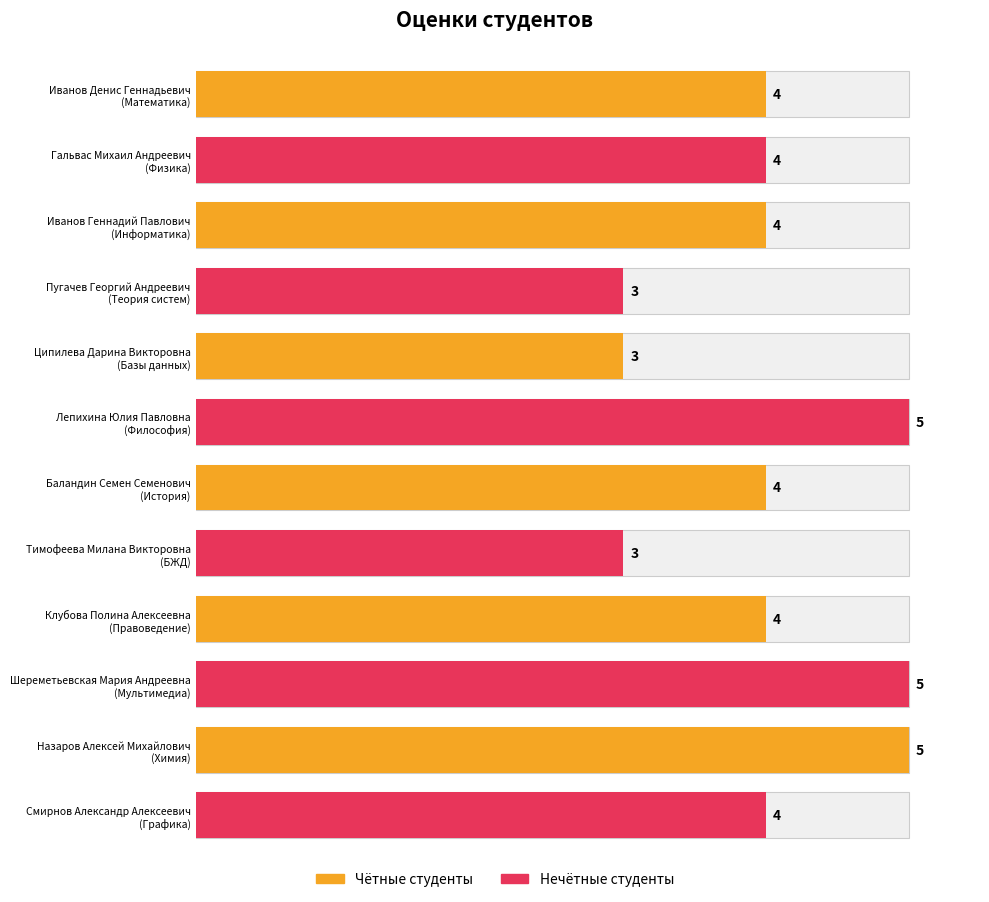

Approximately how many times larger is the value at Смирнов Александр Алексеевич compared to Баландин Семен Семенович?

1.0